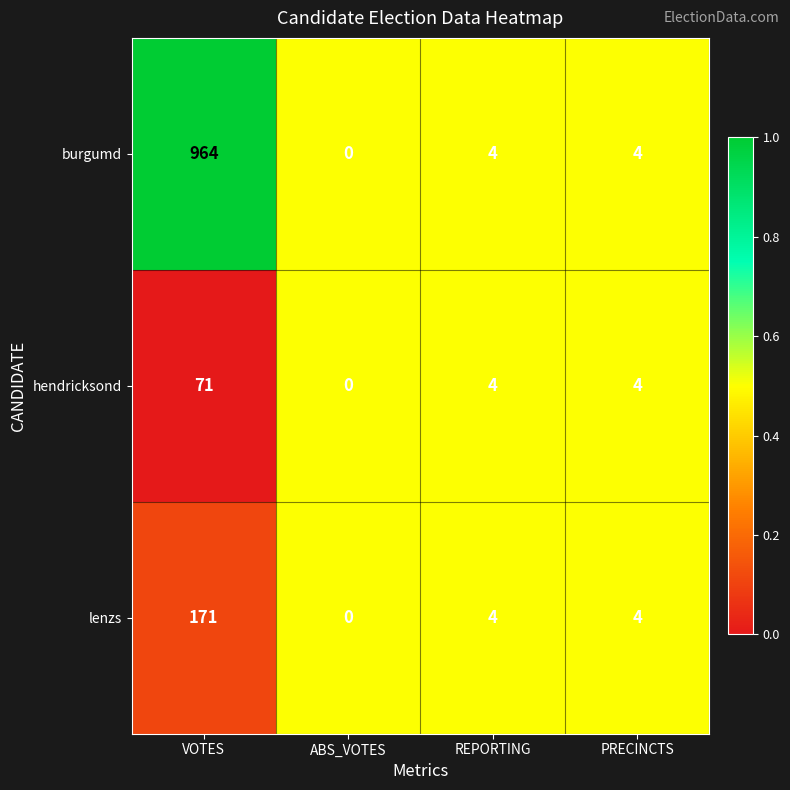

Reading right to left, transcribe all the data shown in this chart.

burgumd: 4	4	0	964
hendricksond: 4	4	0	71
lenzs: 4	4	0	171